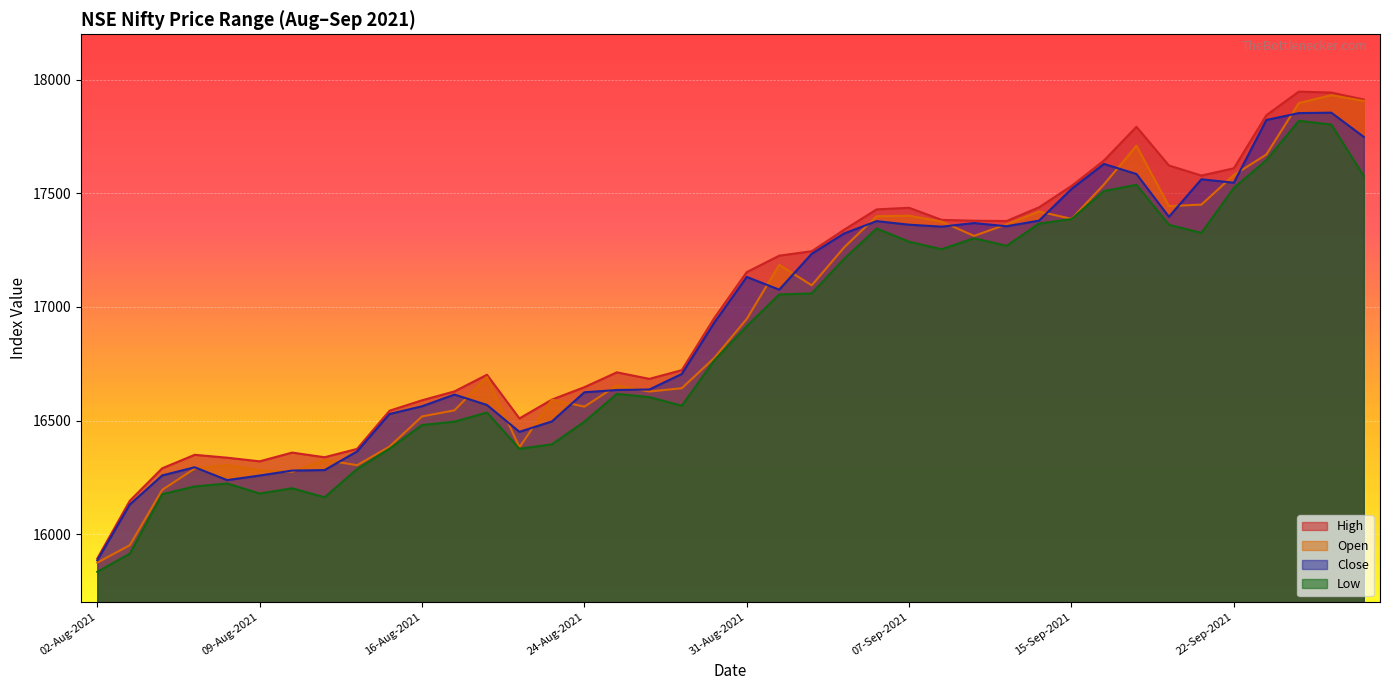

What is the minimum value for Open?

15874.9